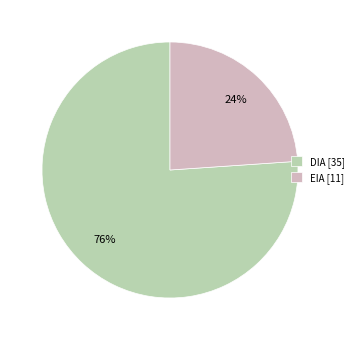

Which has a higher value, EIA [11] or DIA [35]?

DIA [35]